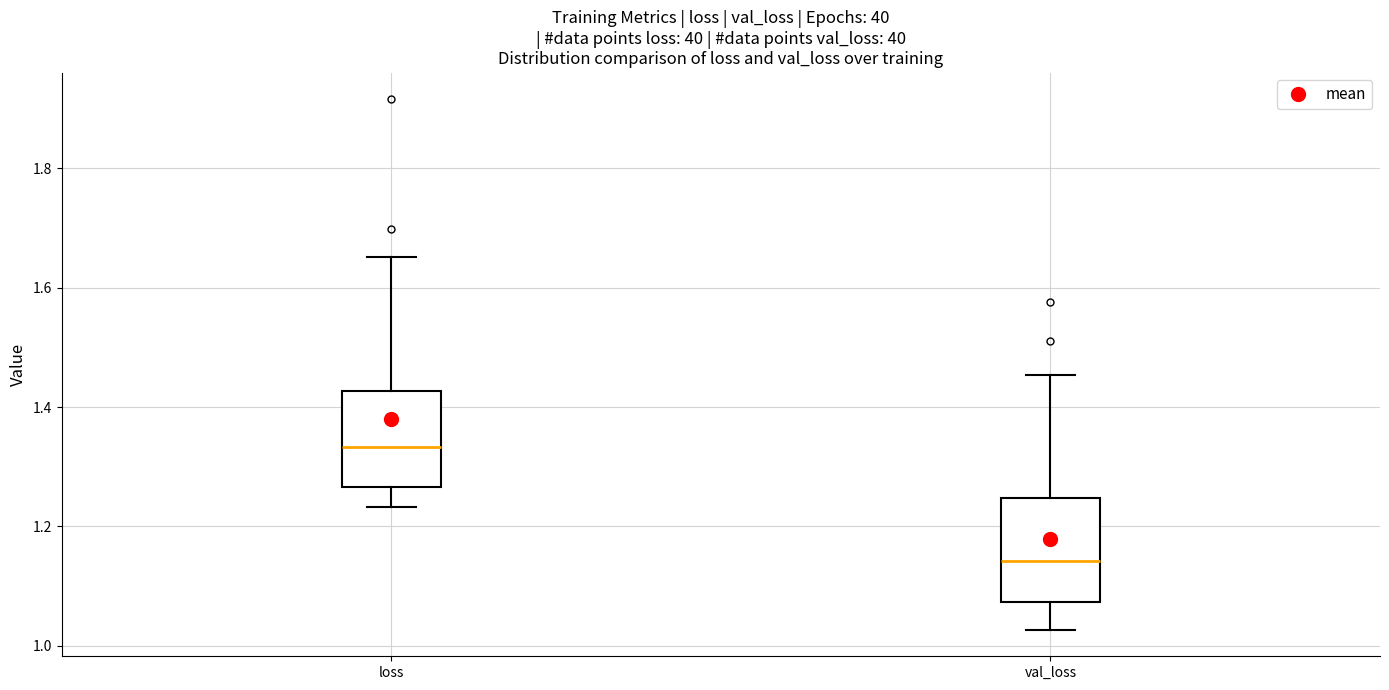

Reading left to right, transcribe this box plot: for each box, give where its median line is, the range the box spans, and where its two whiskers end, as read against the y-axis. The values are not printed on the chart, so give them approximately, as read against the axis.

loss: median 1.34, box 1.26 to 1.42, whiskers 1.24 to 1.66
val_loss: median 1.14, box 1.08 to 1.24, whiskers 1.02 to 1.46